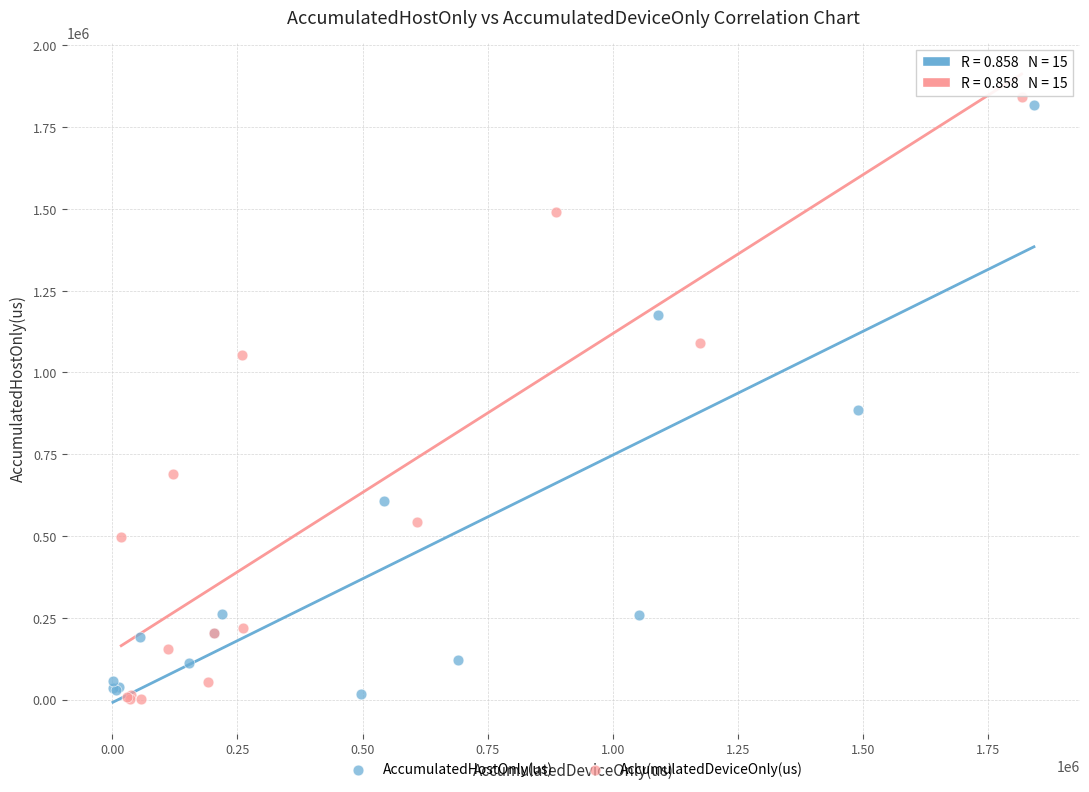

Which series has the largest Y range (max minus min)?

AccumulatedDeviceOnly(us)